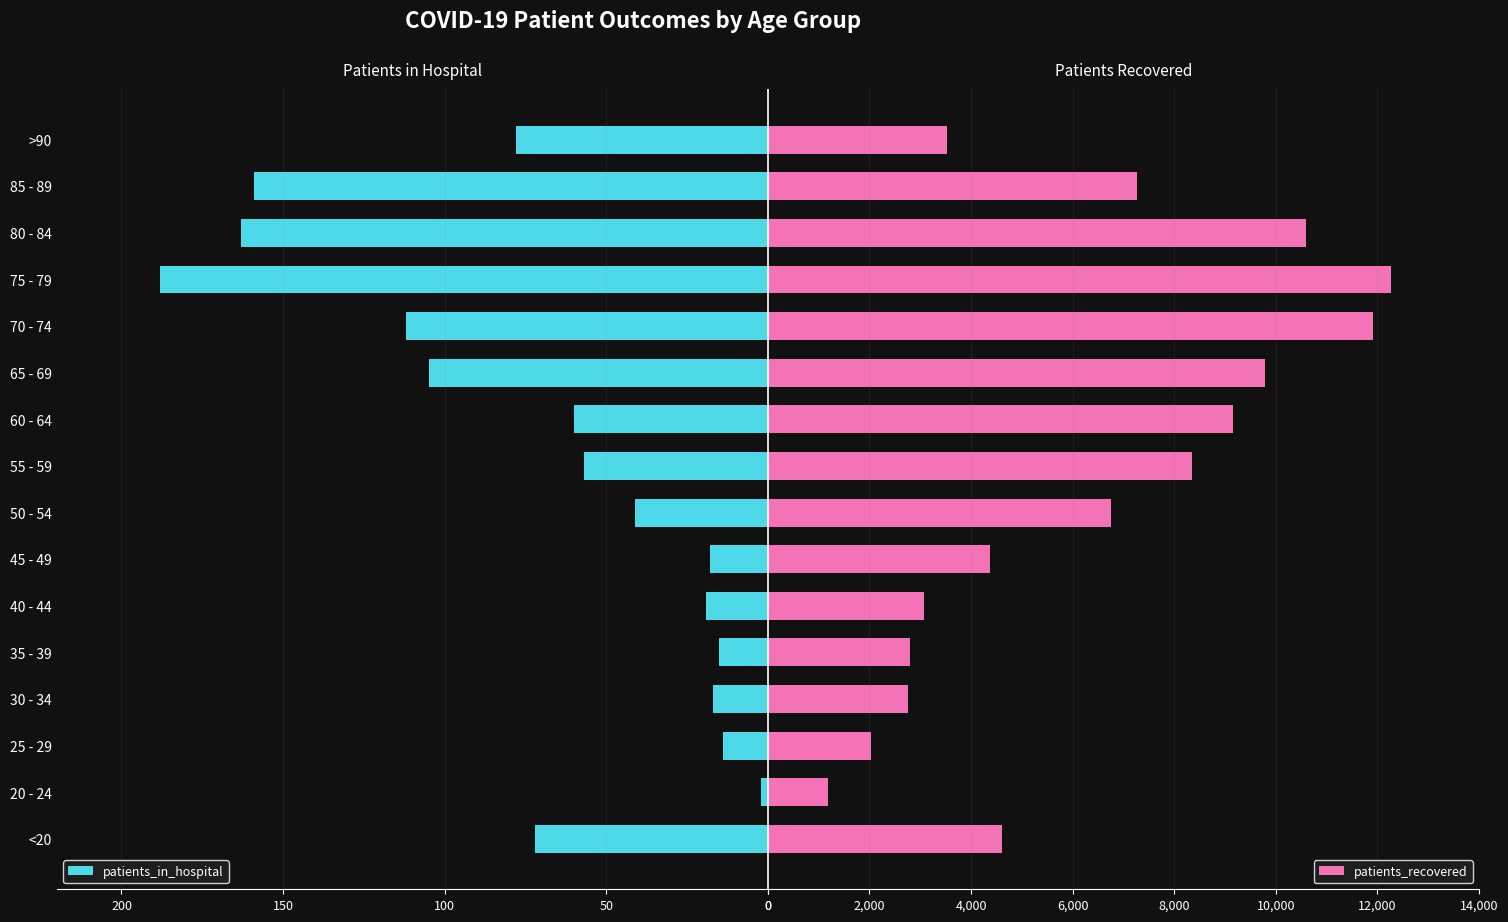

What is the difference between the second highest and second lowest values in the patients_recovered series?

9880